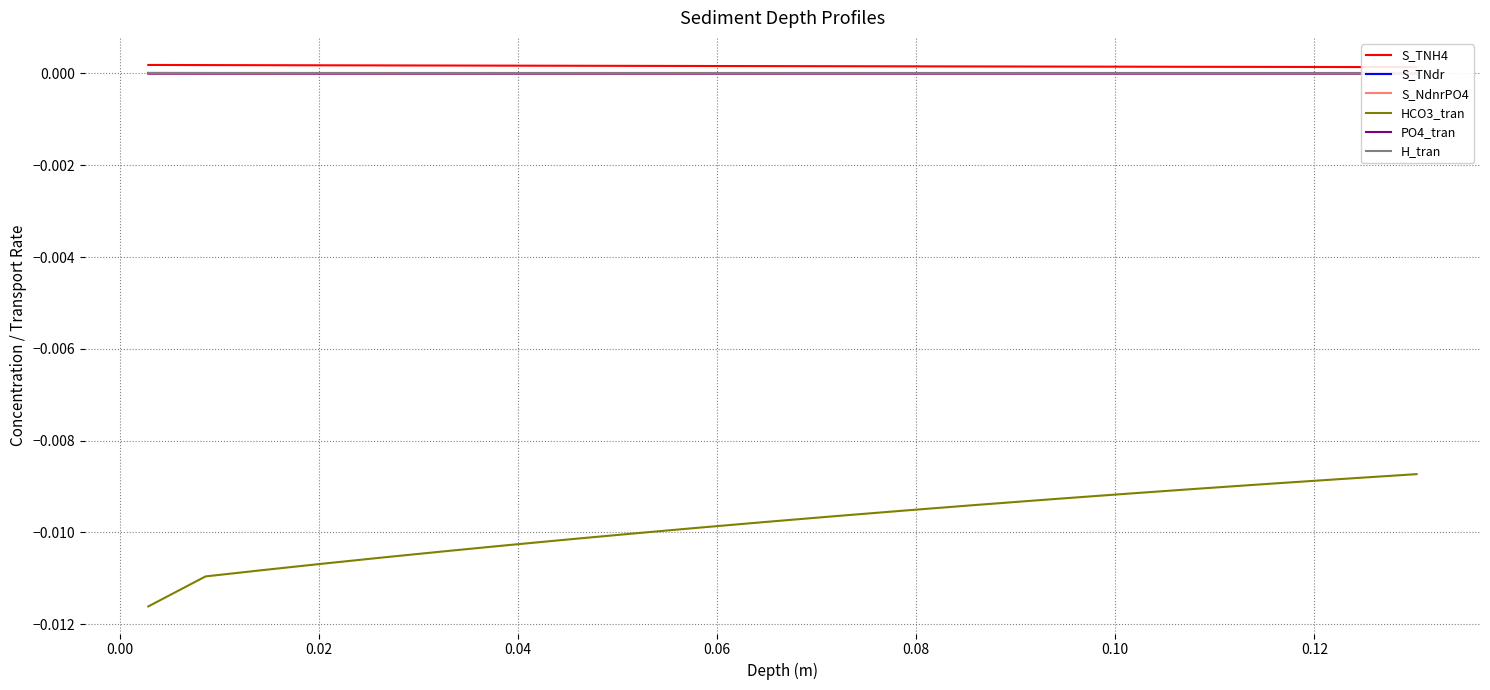

Count the number of data series in this chart.

6